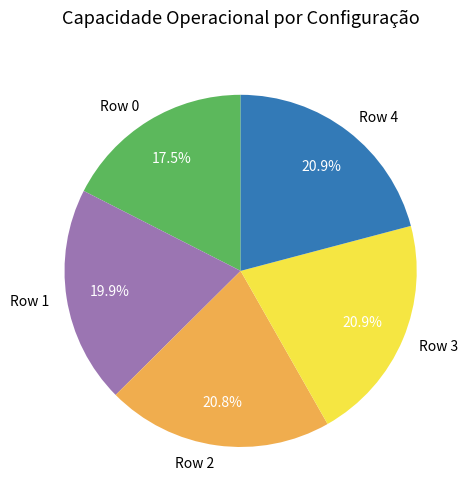

Combined, what portion of the pie is Row 3 and Row 4?

41.8%